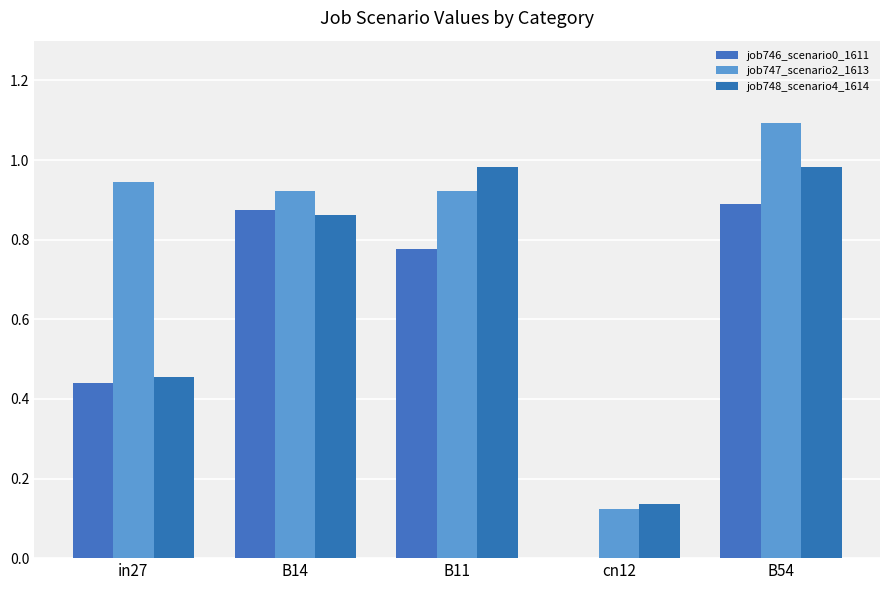

What is the lowest value of the job747_scenario2_1613 series?

0.1